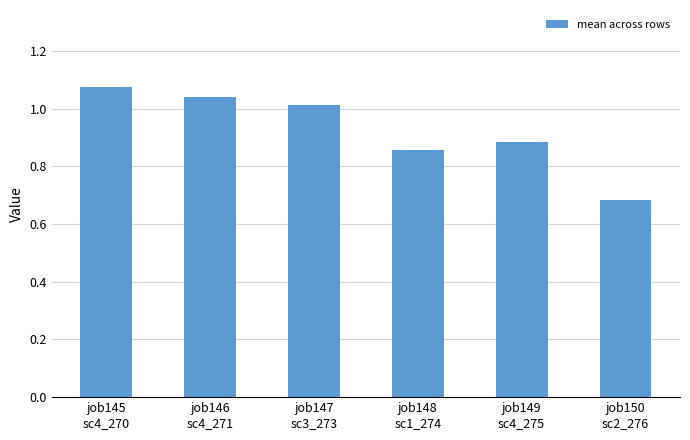

What is the difference between the maximum and minimum values?

0.4